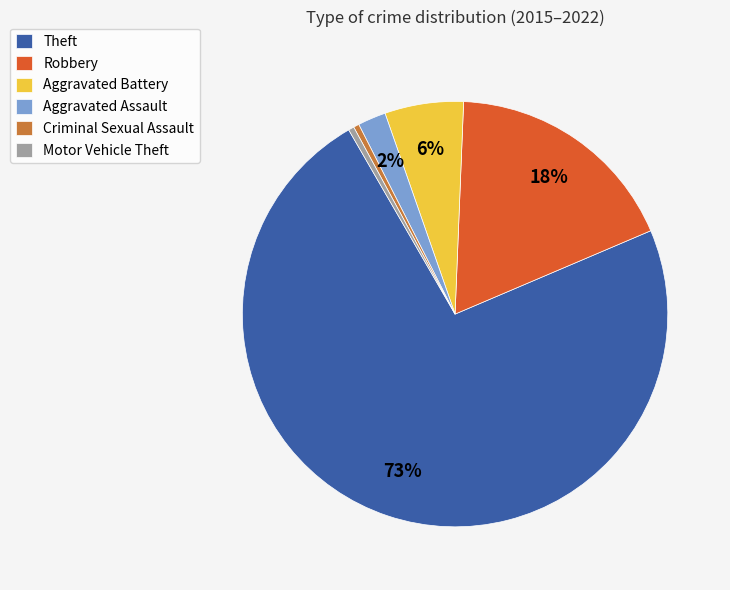

What is the largest slice in the pie chart?

Theft